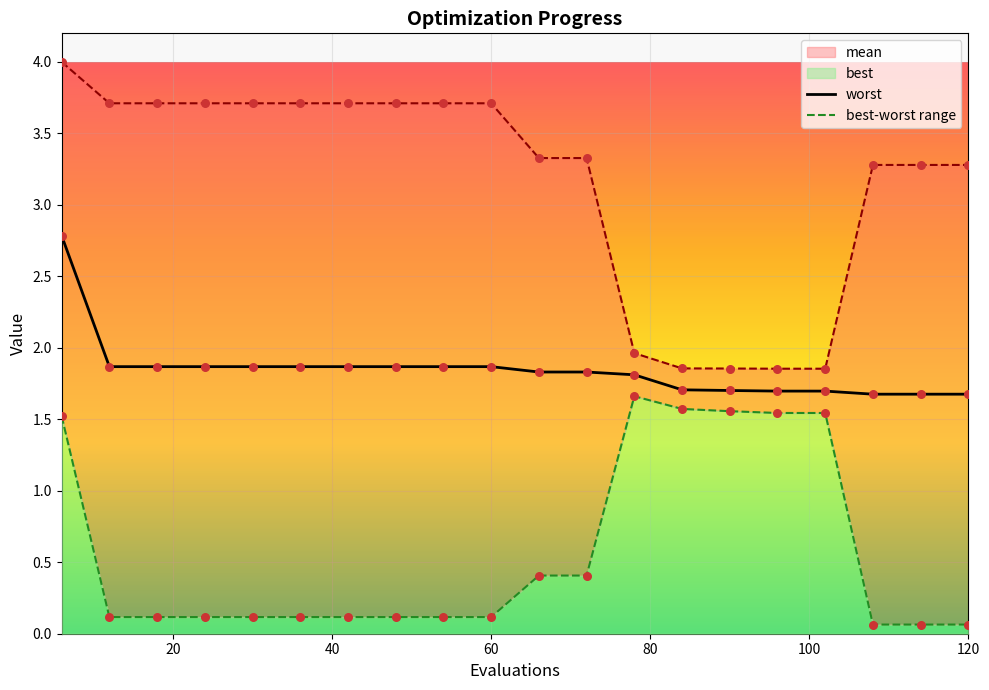

What is the total value across all series at 60?

5.7